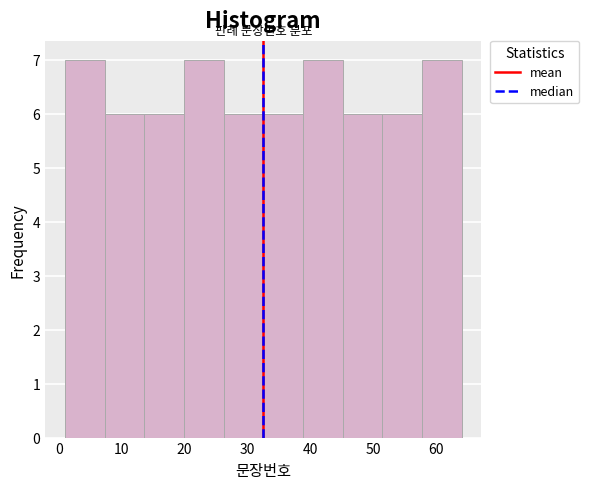

Reading left to right, list every bar in this chart as the range it spans on the x-axis followed by its height. Neither the bar edges nor the heights are printed on the chart, so give them approximately, as read against the axes.

1.0 to 7.3: 7
7.3 to 13.6: 6
13.6 to 19.9: 6
19.9 to 26.2: 7
26.2 to 32.5: 6
32.5 to 38.8: 6
38.8 to 45.1: 7
45.1 to 51.4: 6
51.4 to 57.7: 6
57.7 to 64.0: 7